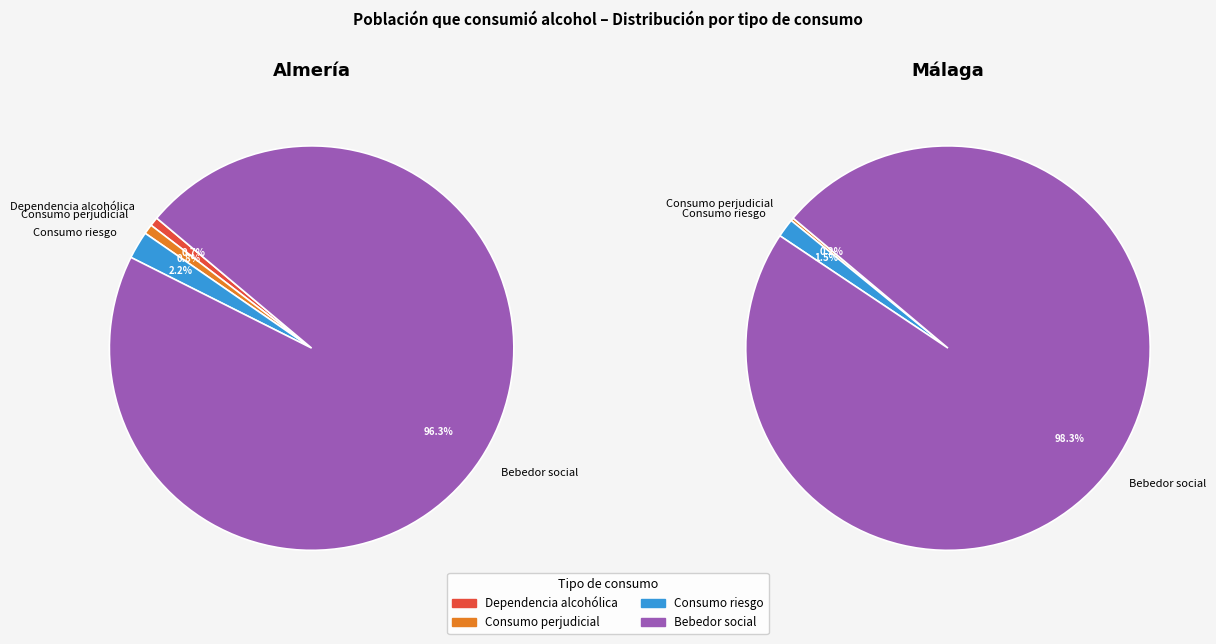

Which has a higher value, Consumo riesgo or Consumo perjudicial?

Consumo riesgo